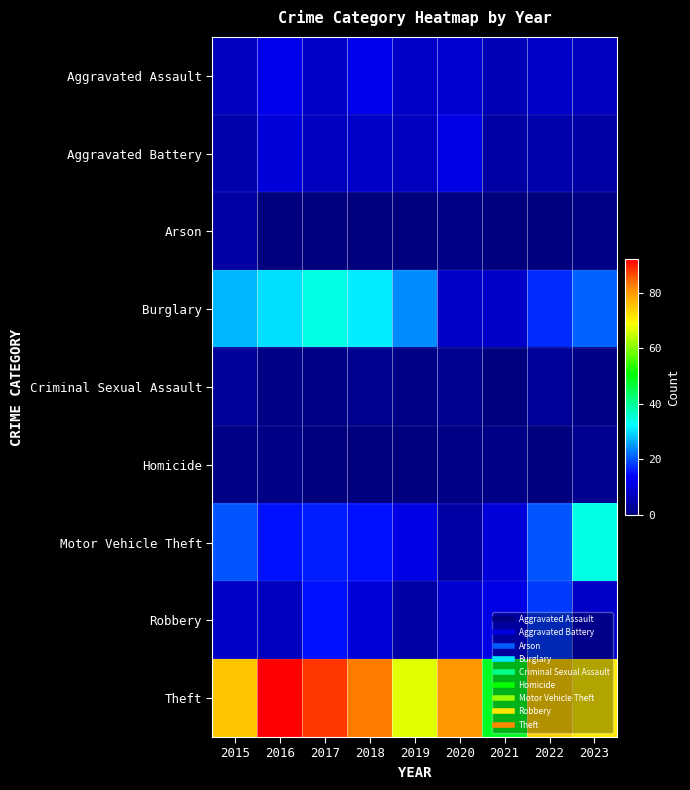

What is the total value across all series at 2020?

125